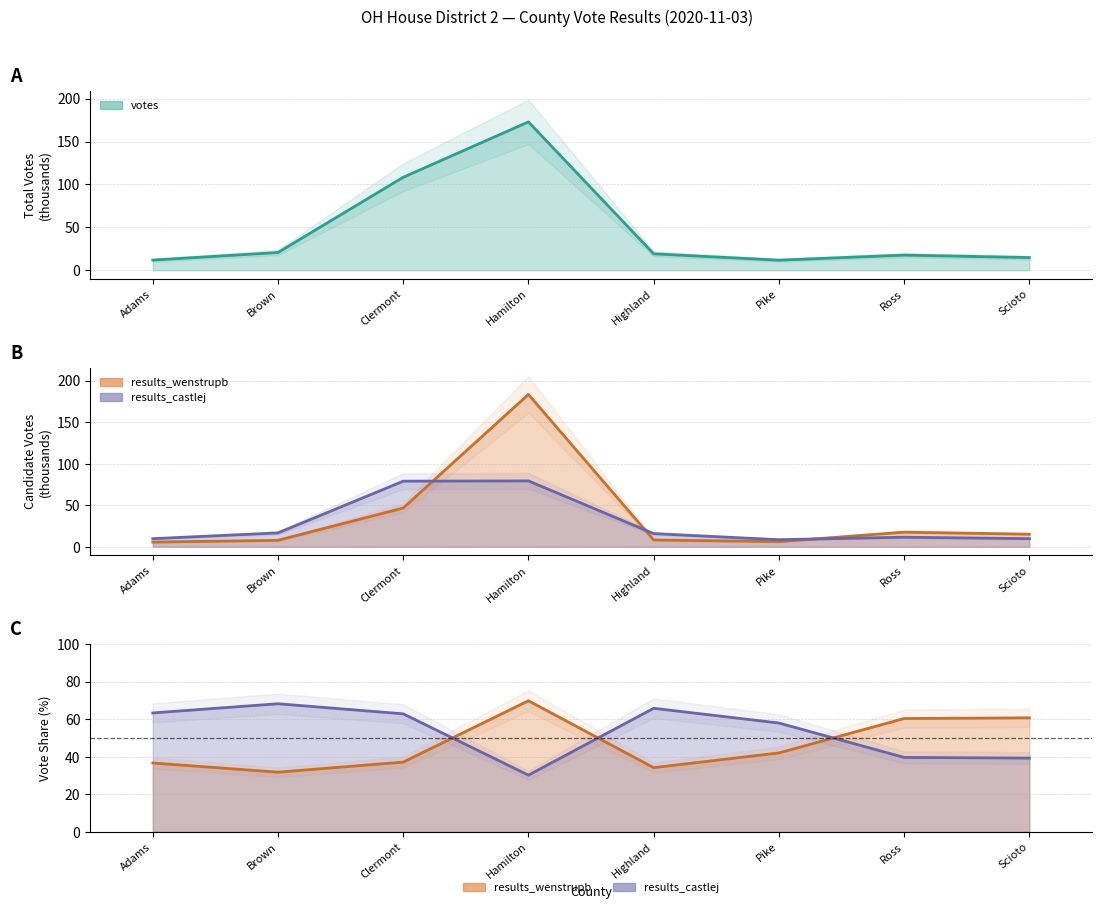

How many lines are shown in the chart?

3